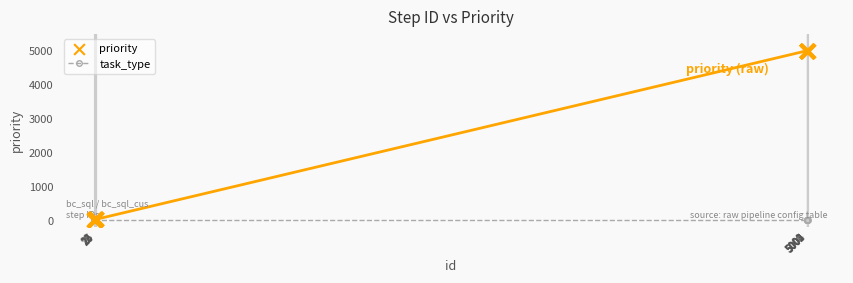

Which series reaches the minimum Y coordinate?

task_type